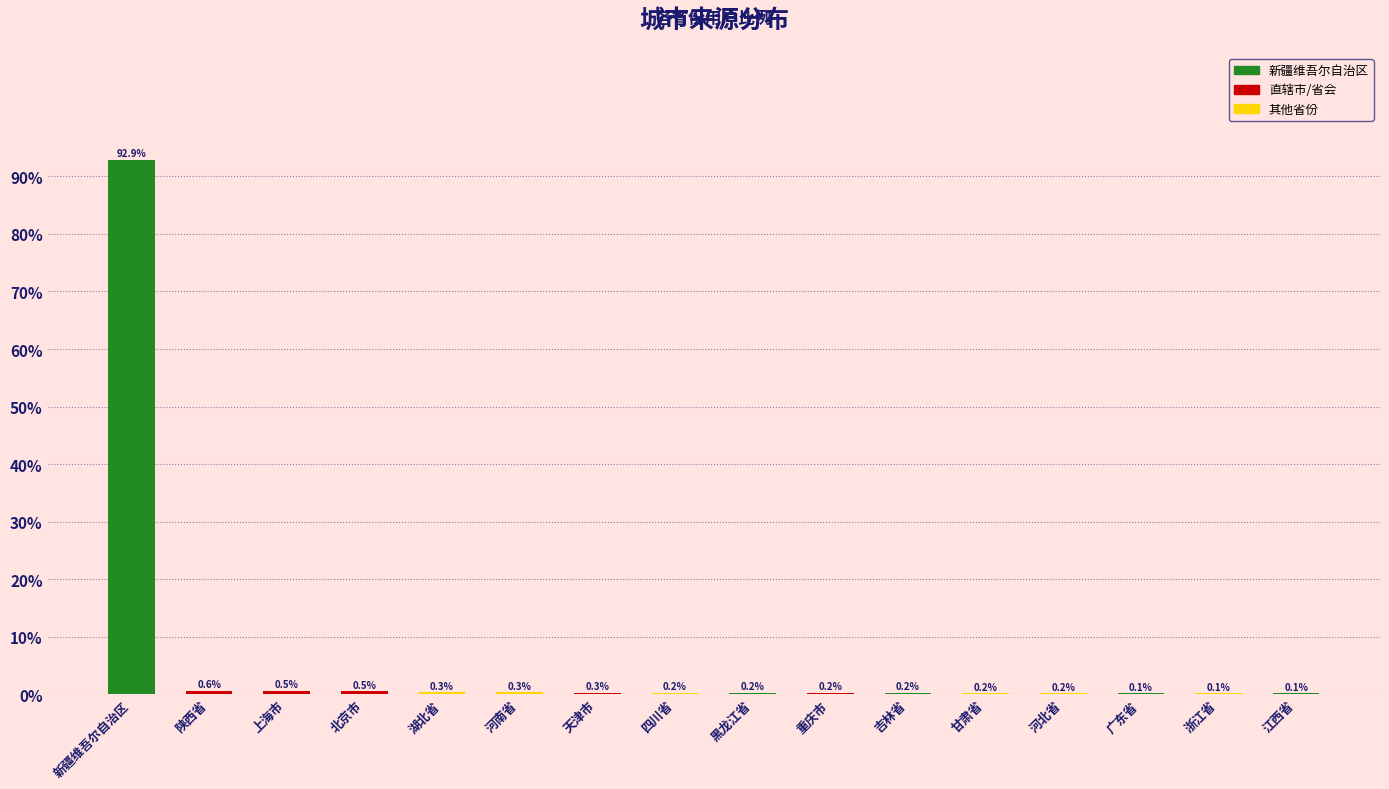

The value at 江西省 is 0.1. True or false?

True